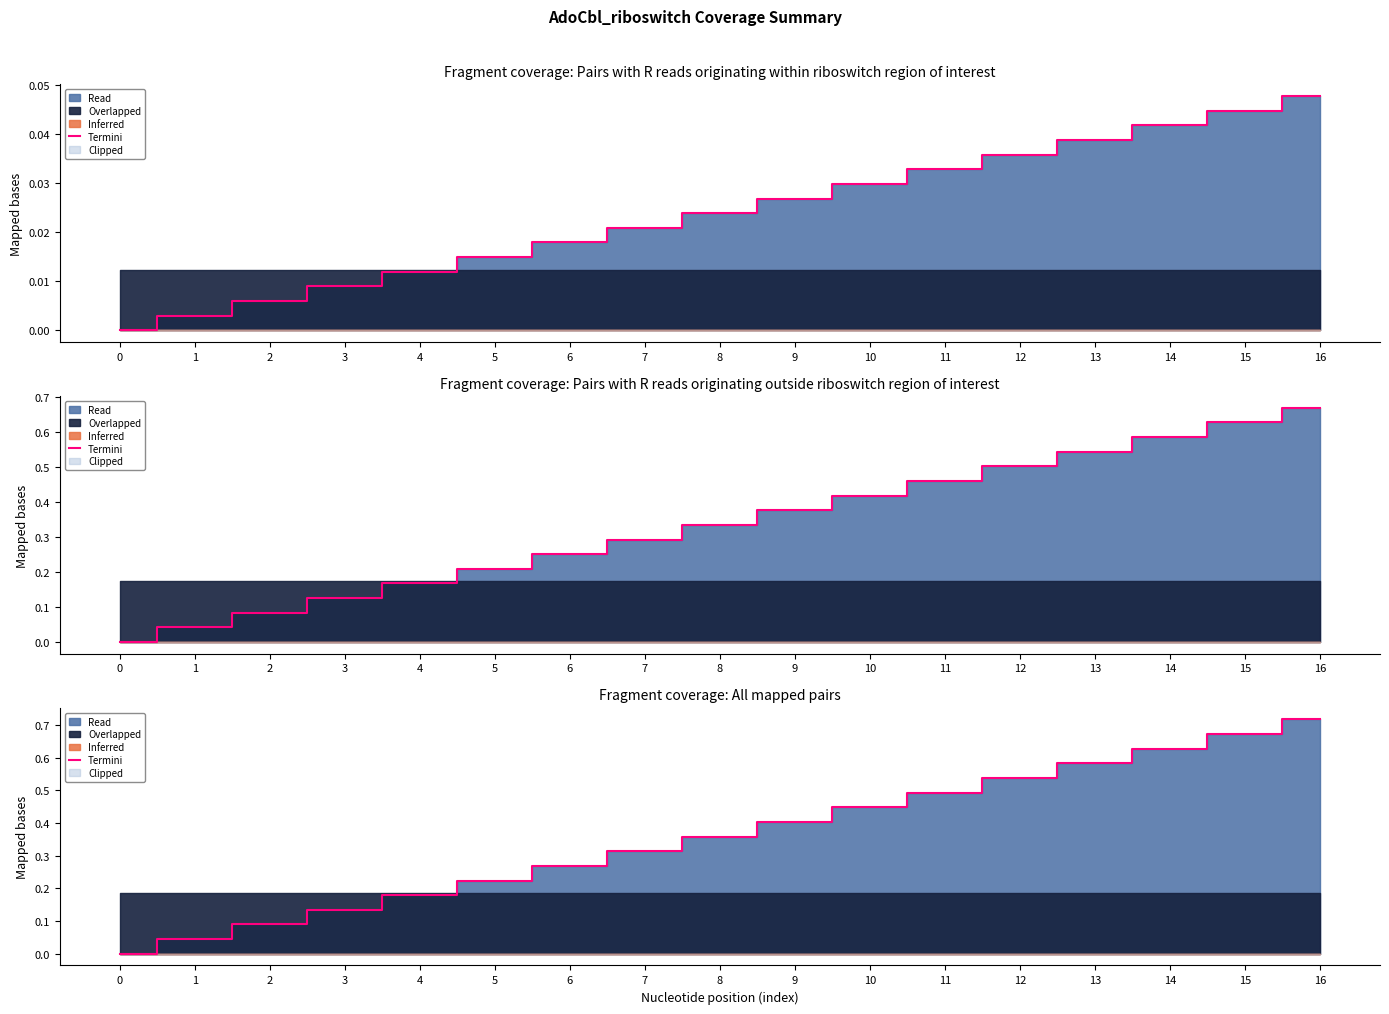

Reading right to left, what are all the values shown in this chart?

0.7	0.7	0.6	0.6	0.5	0.5	0.4	0.4	0.4	0.3	0.3	0.2	0.2	0.1	0.1	0.0	0.0